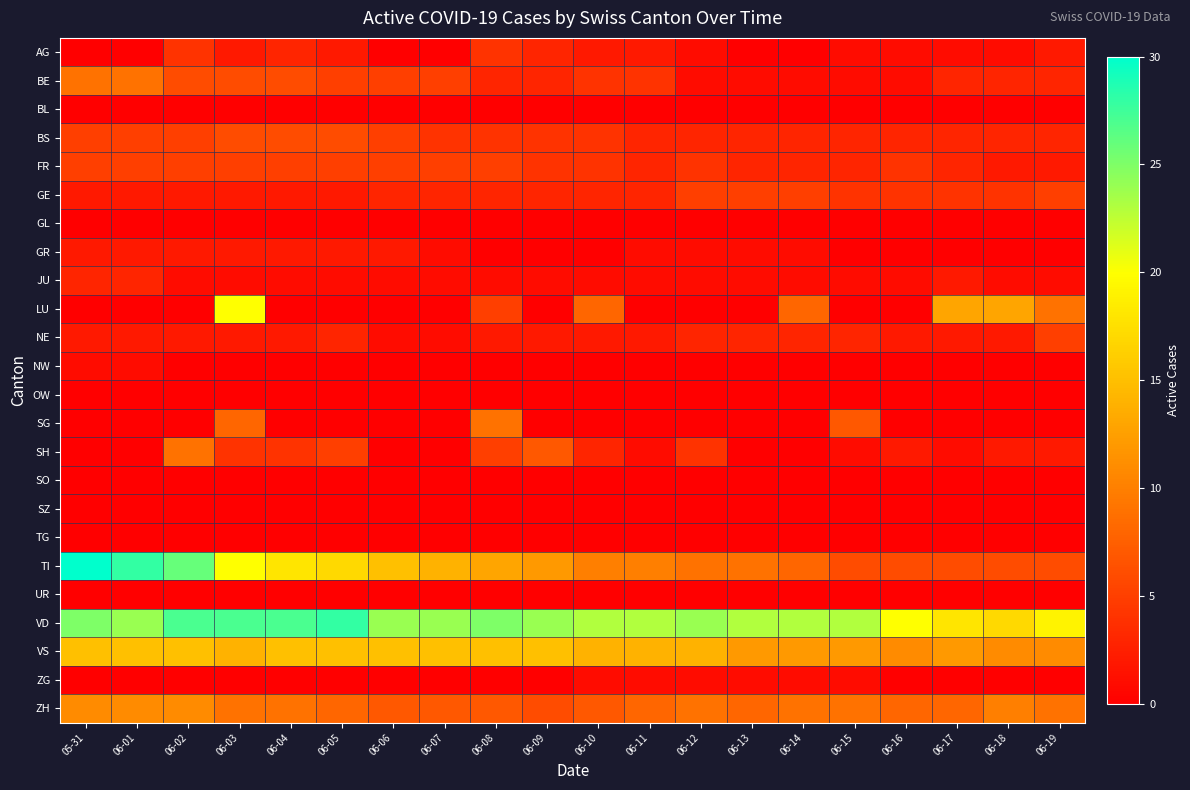

How many categories are shown in the chart?

20